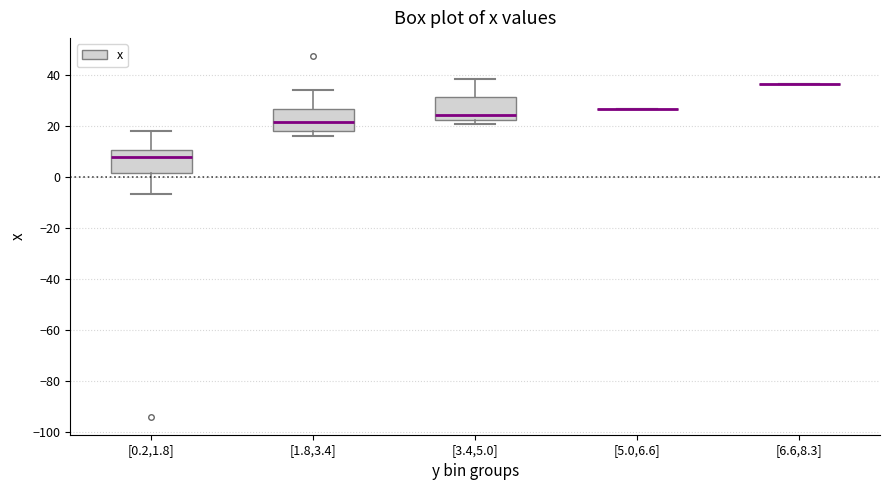

Reading left to right, read every box against the y-axis: the position of its median line, the range the box covers, and the ends of its whiskers. The values are not printed on the chart, so give them approximately, as read against the axis.

[0.2,1.8]: median 8, box 2 to 10, whiskers -6 to 18
[1.8,3.4]: median 22, box 18 to 26, whiskers 16 to 34
[3.4,5.0]: median 24, box 22 to 32, whiskers 20 to 38
[5.0,6.6]: box collapsed to a line at 26, whiskers 26 to 26
[6.6,8.3]: box collapsed to a line at 36, whiskers 36 to 36